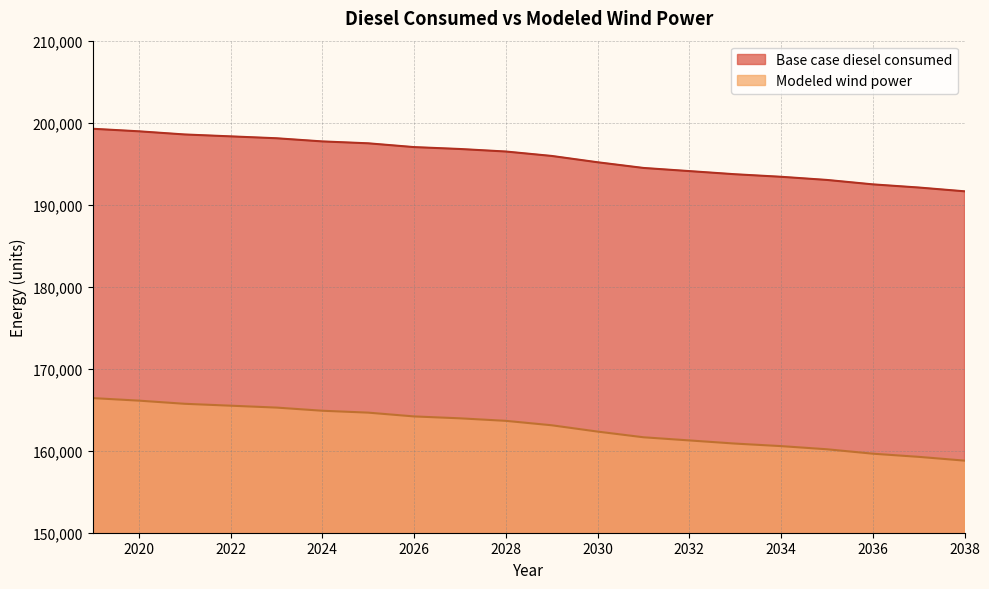

List the series in order of their peak value, highest first.

Base case diesel consumed, Modeled wind power